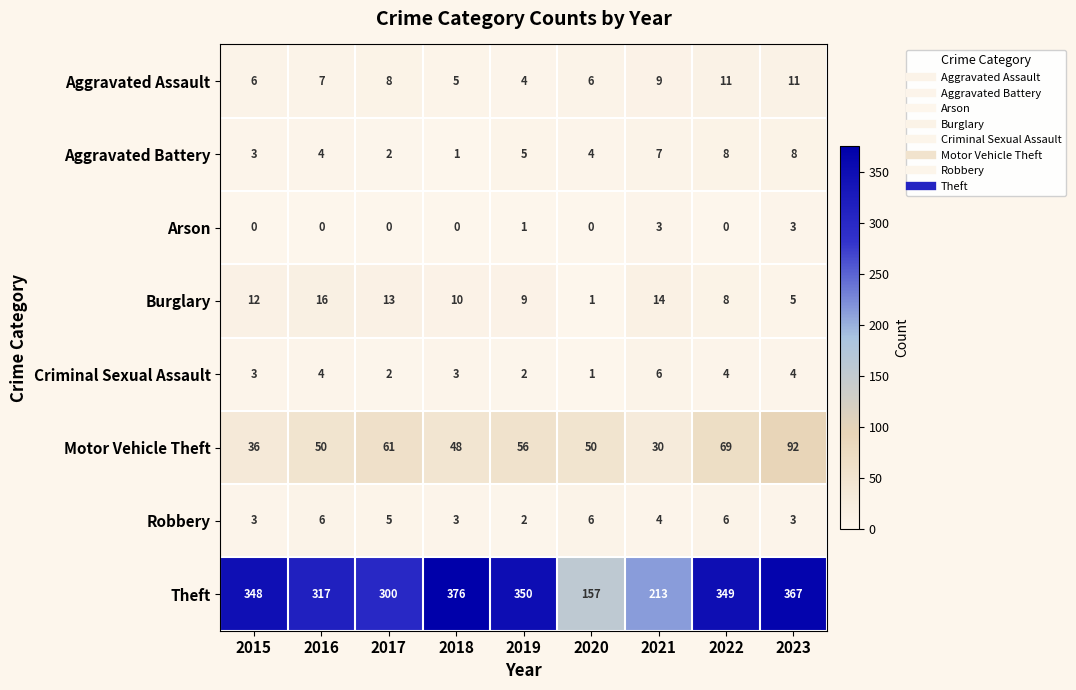

What is the difference between the maximum and minimum values in the Theft series?

219